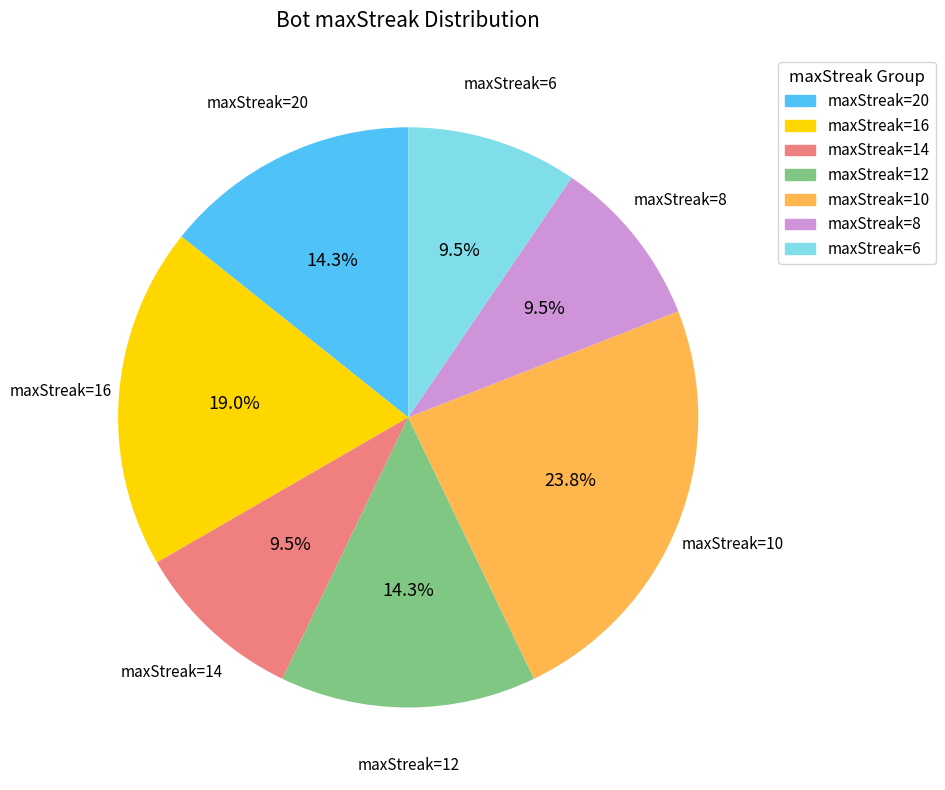

Is the sum of maxStreak=12 and maxStreak=16 greater than half?

No